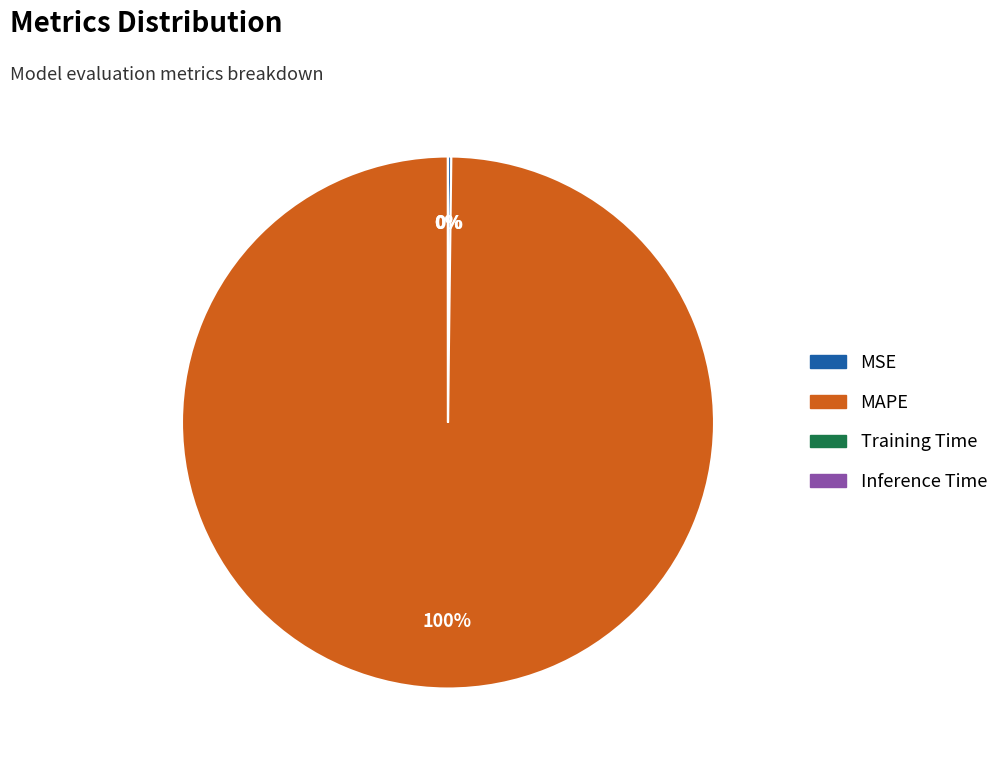

Is there any slice that represents more than half of the pie?

Yes